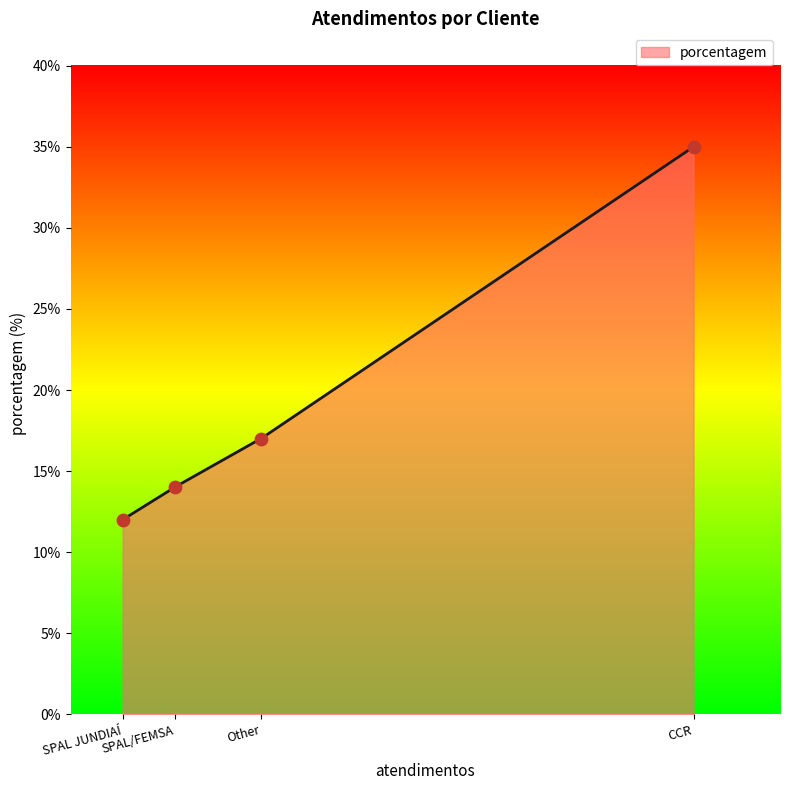

What is the lowest value of the porcentagem series?

12.0